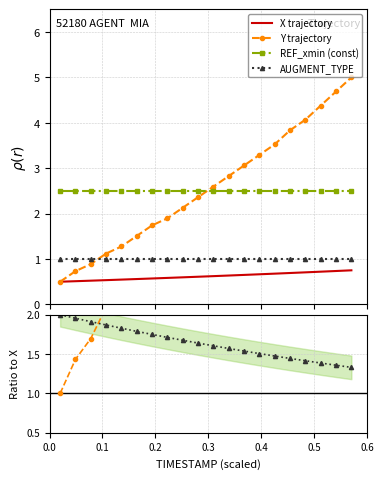

At how many categories does at least one series exceed 4?

4